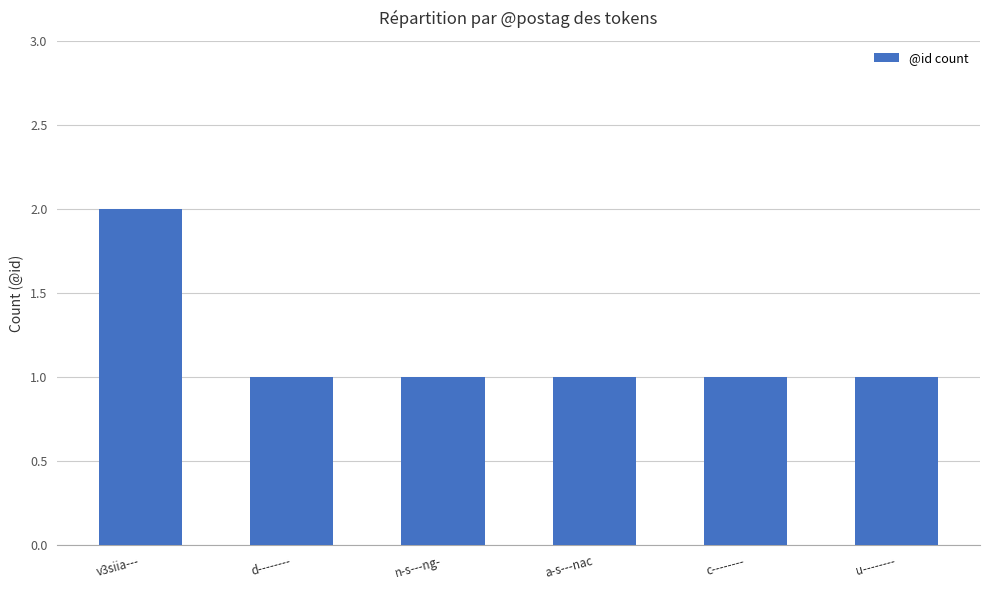

Reading left to right, extract all data points from this chart.

2	1	1	1	1	1